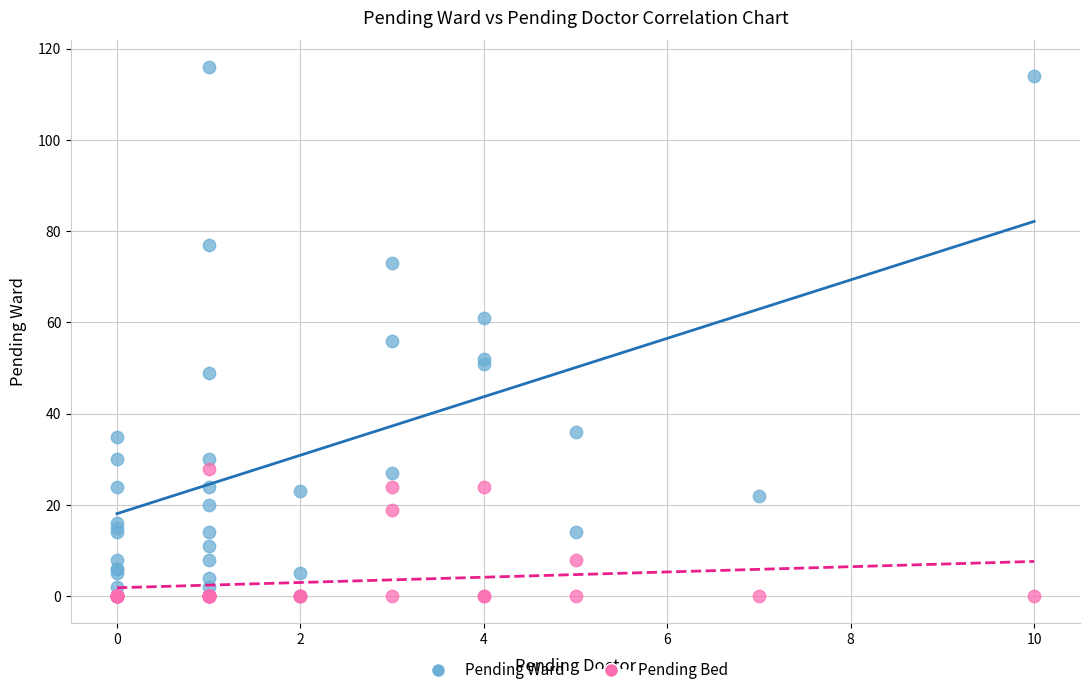

What are all the series names shown in the legend?

Pending Ward, Pending Bed